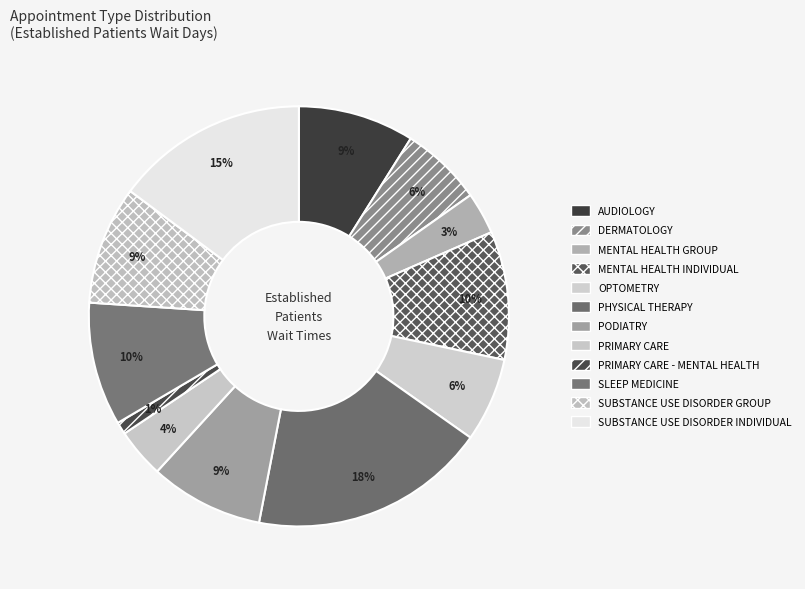

To the nearest percent, what is the difference between the largest and smallest slice percentages?

17%